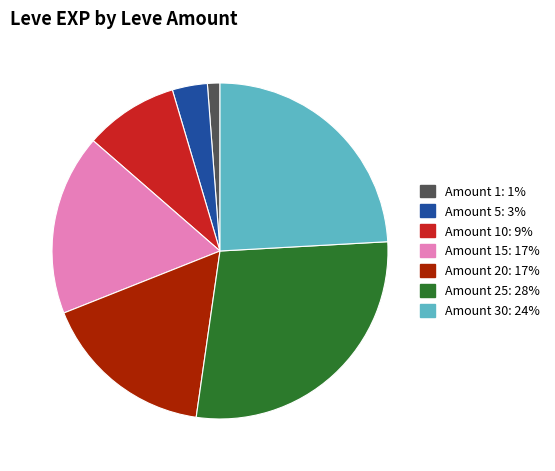

Is there any slice that represents more than half of the pie?

No